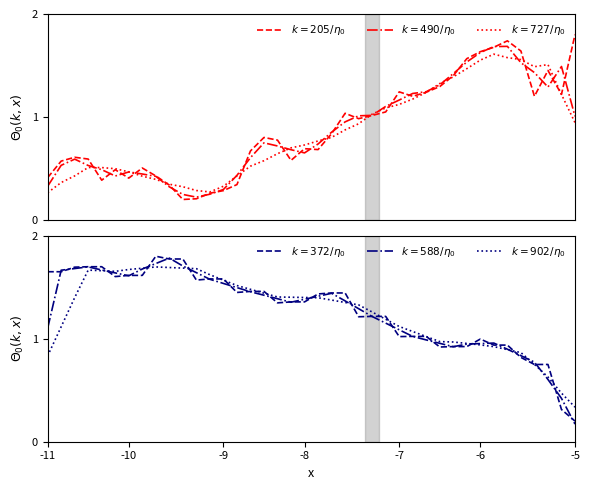

How many interior local peaks does the $k=588/\eta_0$ series have?

4